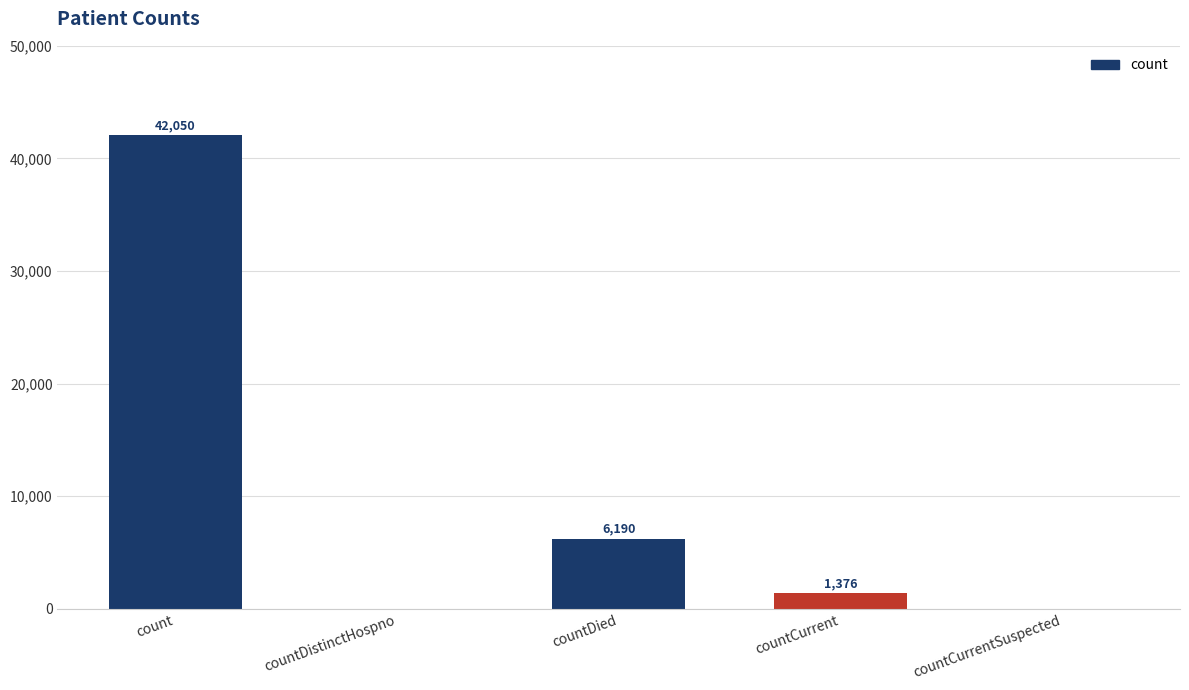

What is the difference between the values at countCurrent and countDied?

4814